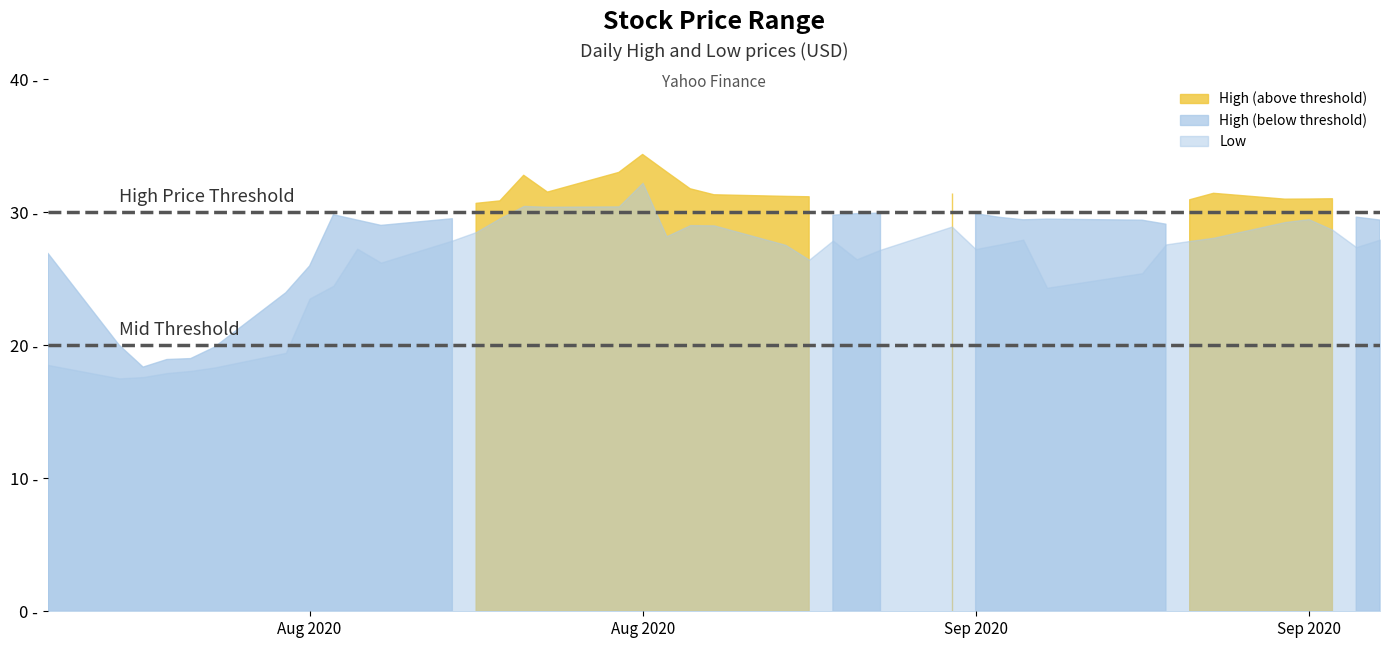

What is the difference between the second highest and second lowest values in the Low series?

12.9